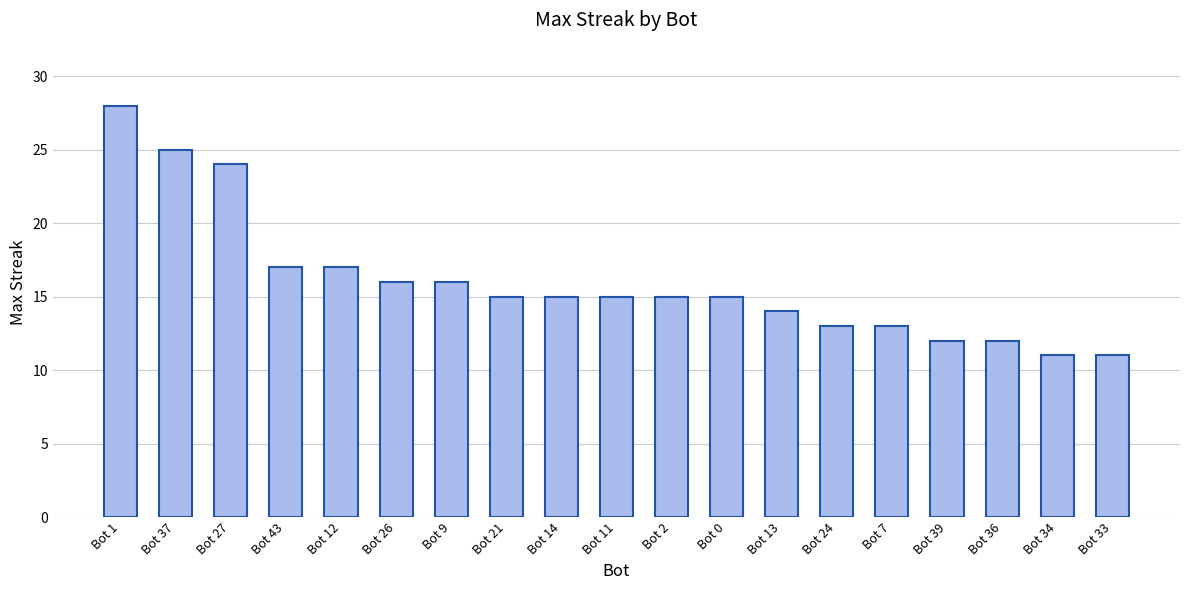

Are the bars grouped side by side (vs. stacked)?

No